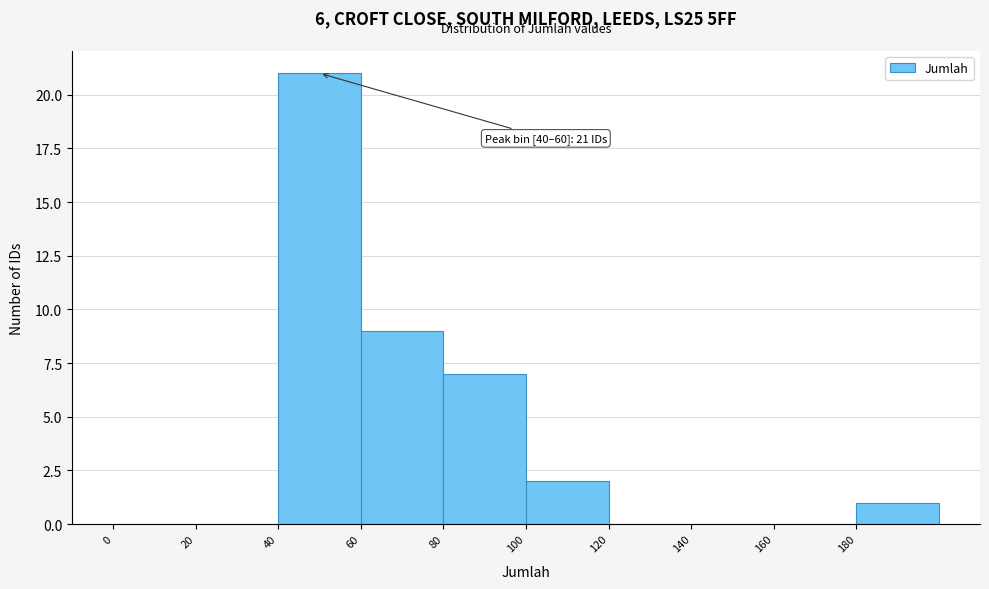

Over which range of the x-axis is the bar tallest?

40 to 60